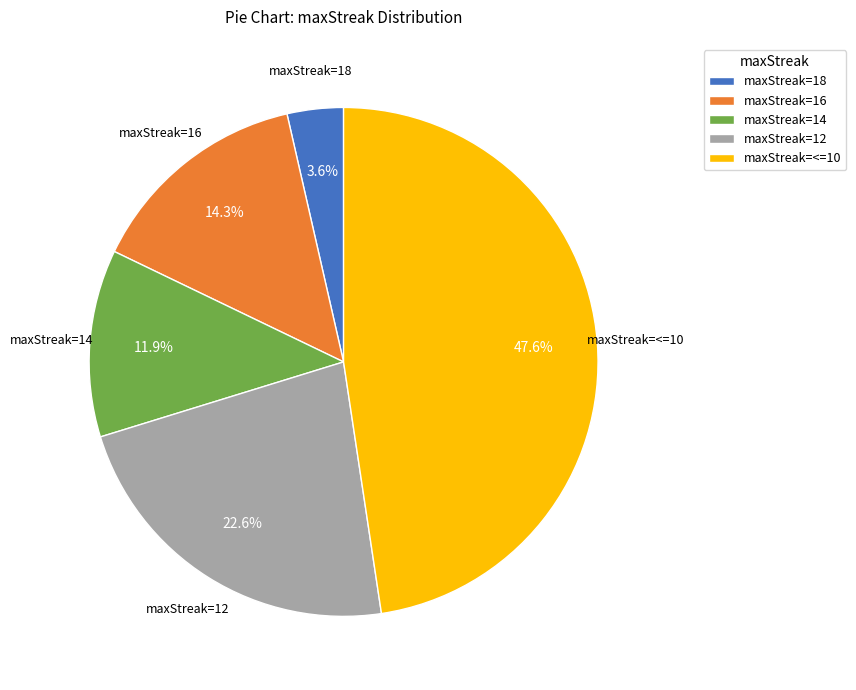

What is the smallest slice in the pie chart?

maxStreak=18